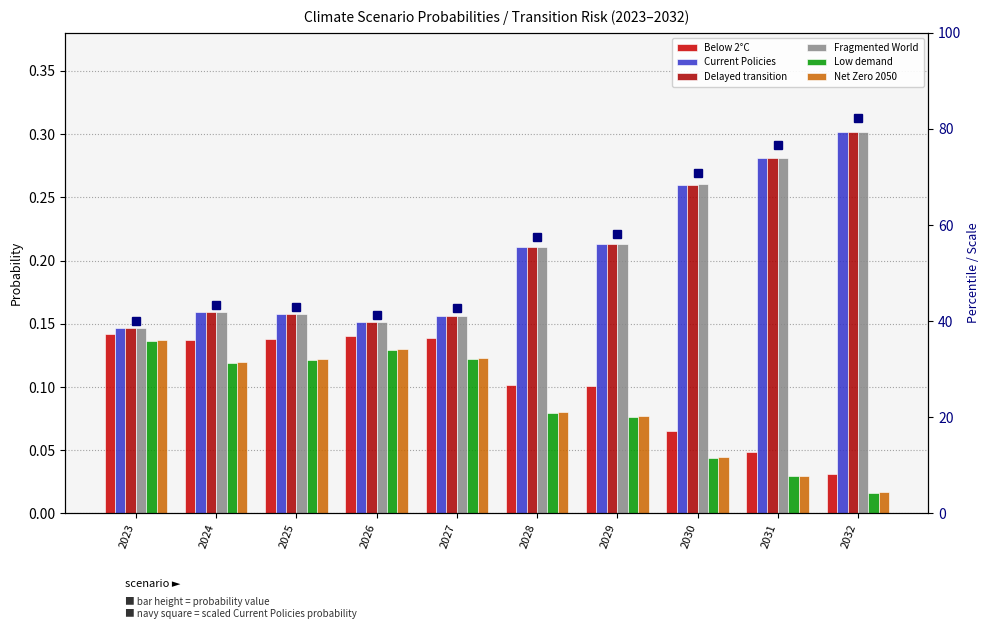

The value of Net Zero 2050 at 2031 is 0.0. True or false?

False